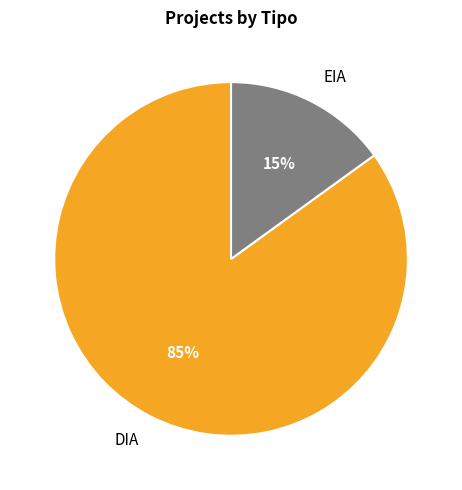

Is the sum of DIA and EIA greater than half?

Yes